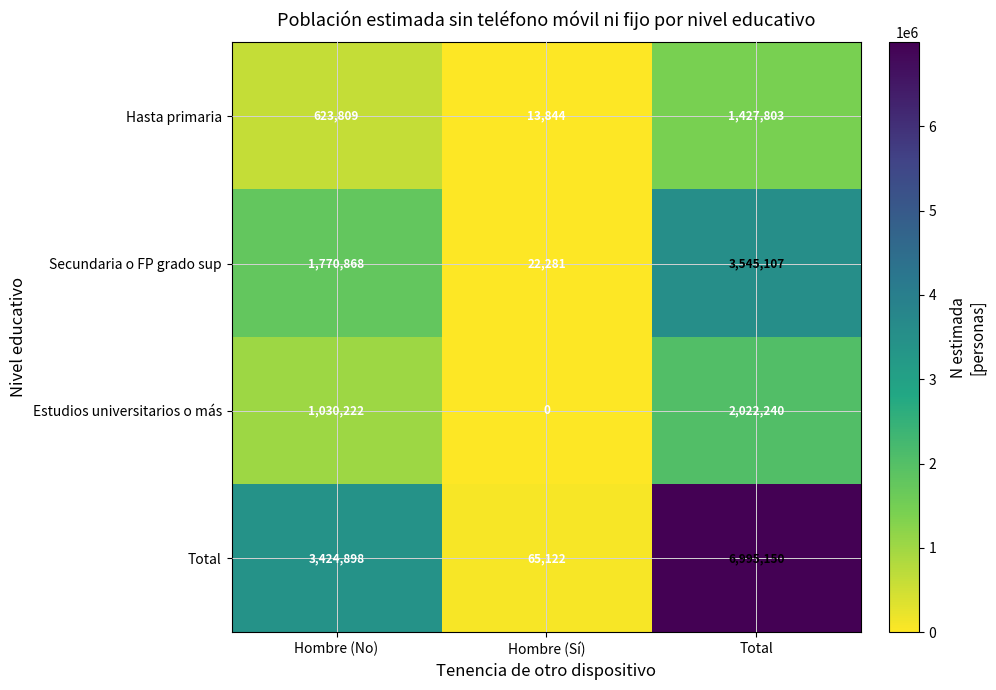

Which series has the widest spread of values?

Total